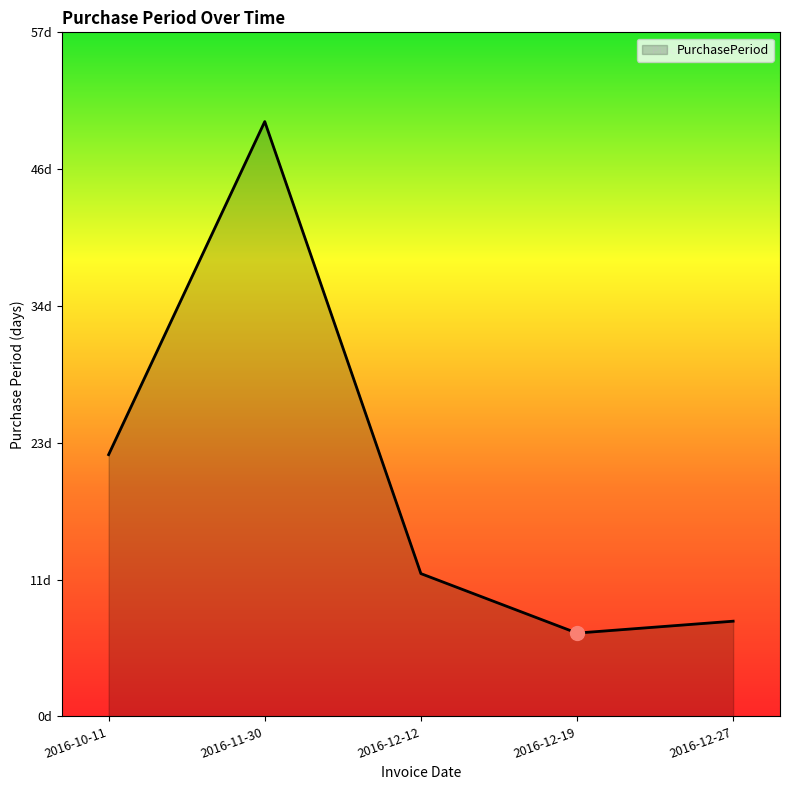

Is this an area chart (filled region under the line)?

Yes